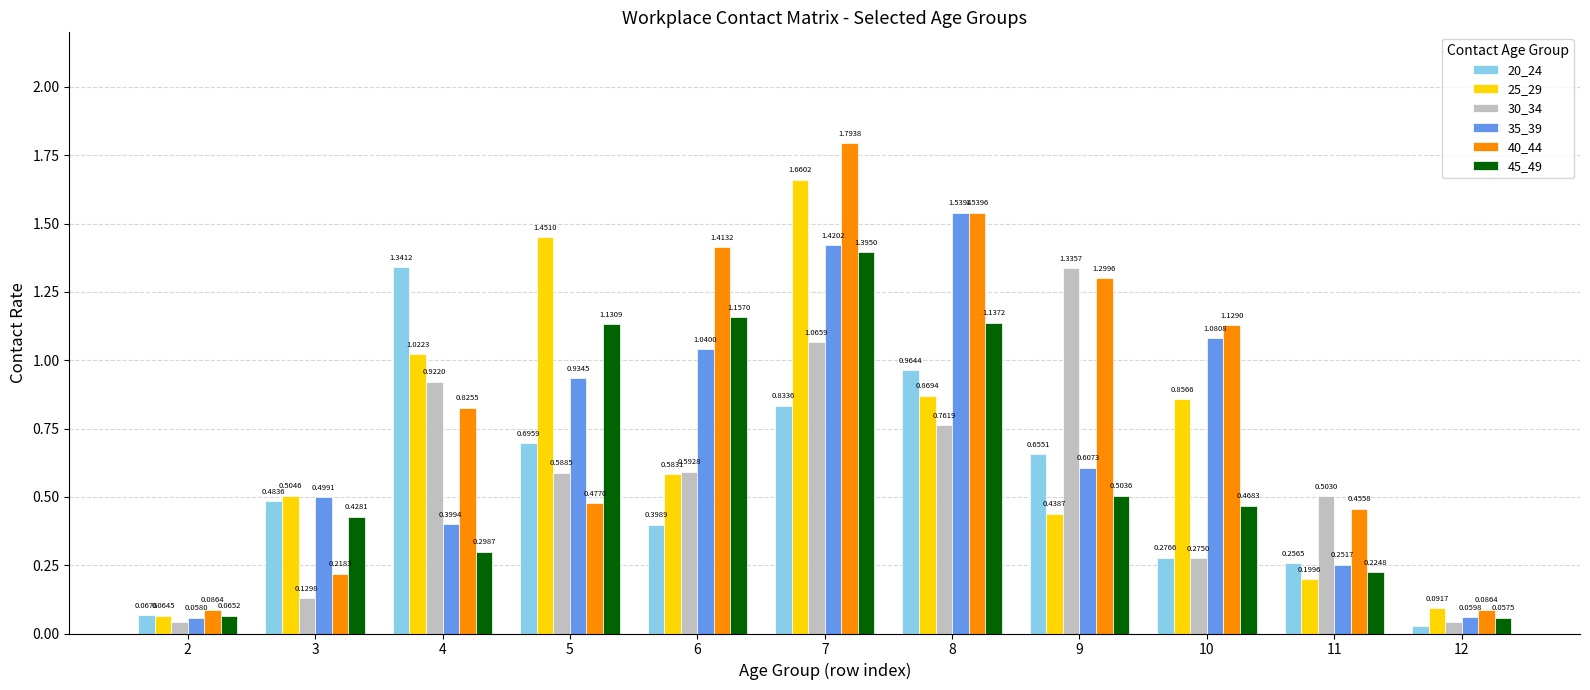

Rank the series at 9 from highest to lowest value.

30_34, 40_44, 20_24, 35_39, 45_49, 25_29